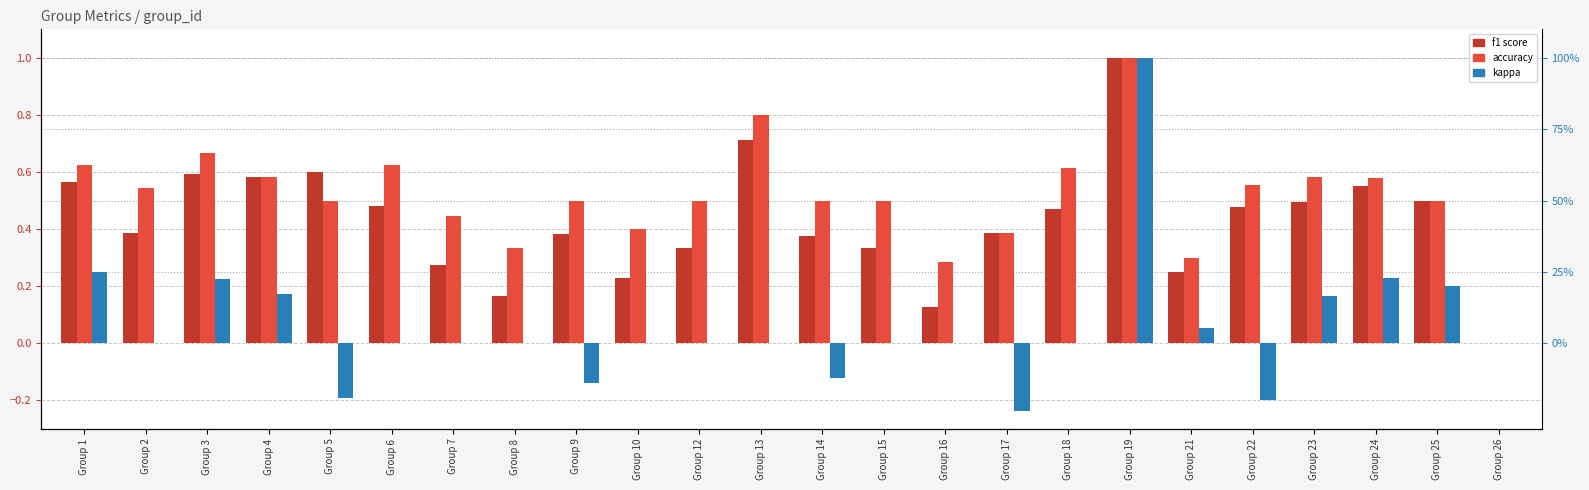

How many positive values does the accuracy series have?

23